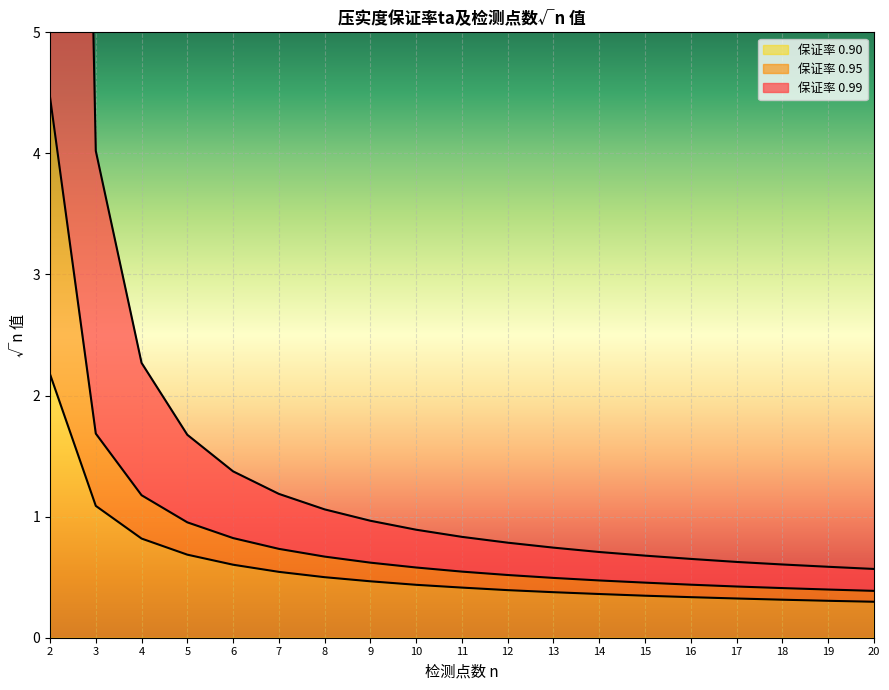

What is the total value across all series at 16?

1.4